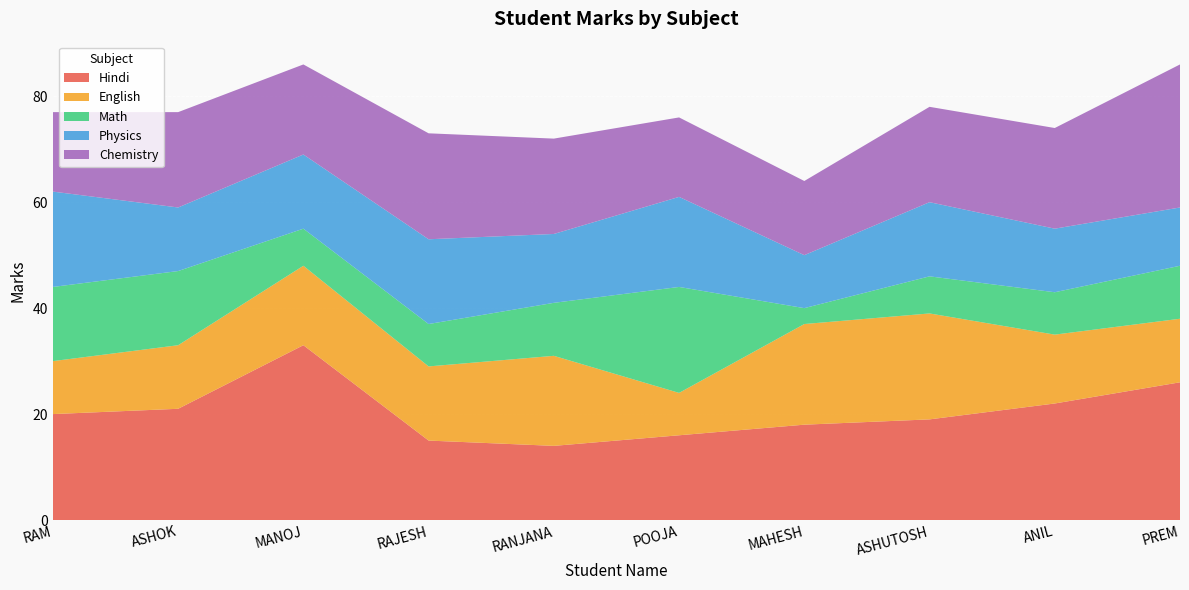

Reading left to right, transcribe all the data shown in this chart.

Hindi: 20	21	33	15	14	16	18	19	22	26
English: 10	12	15	14	17	8	19	20	13	12
Math: 14	14	7	8	10	20	3	7	8	10
Physics: 18	12	14	16	13	17	10	14	12	11
Chemistry: 15	18	17	20	18	15	14	18	19	27